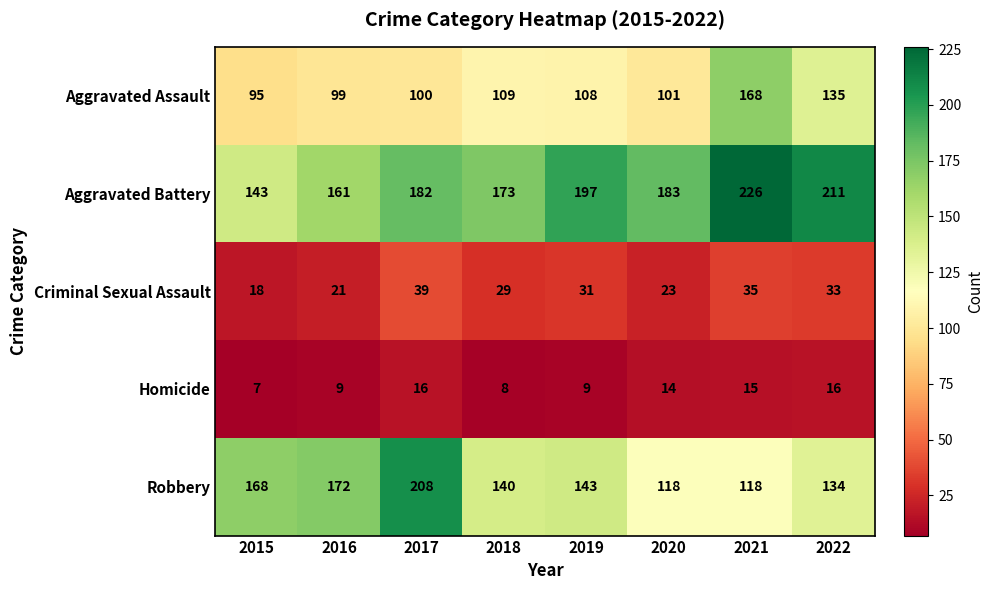

What is the difference between the second highest and second lowest values in the Robbery series?

54